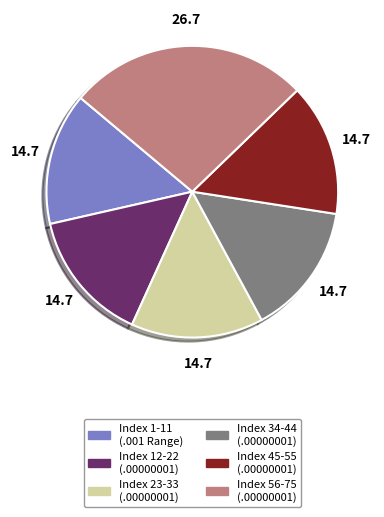

Is there a majority slice in this chart?

No